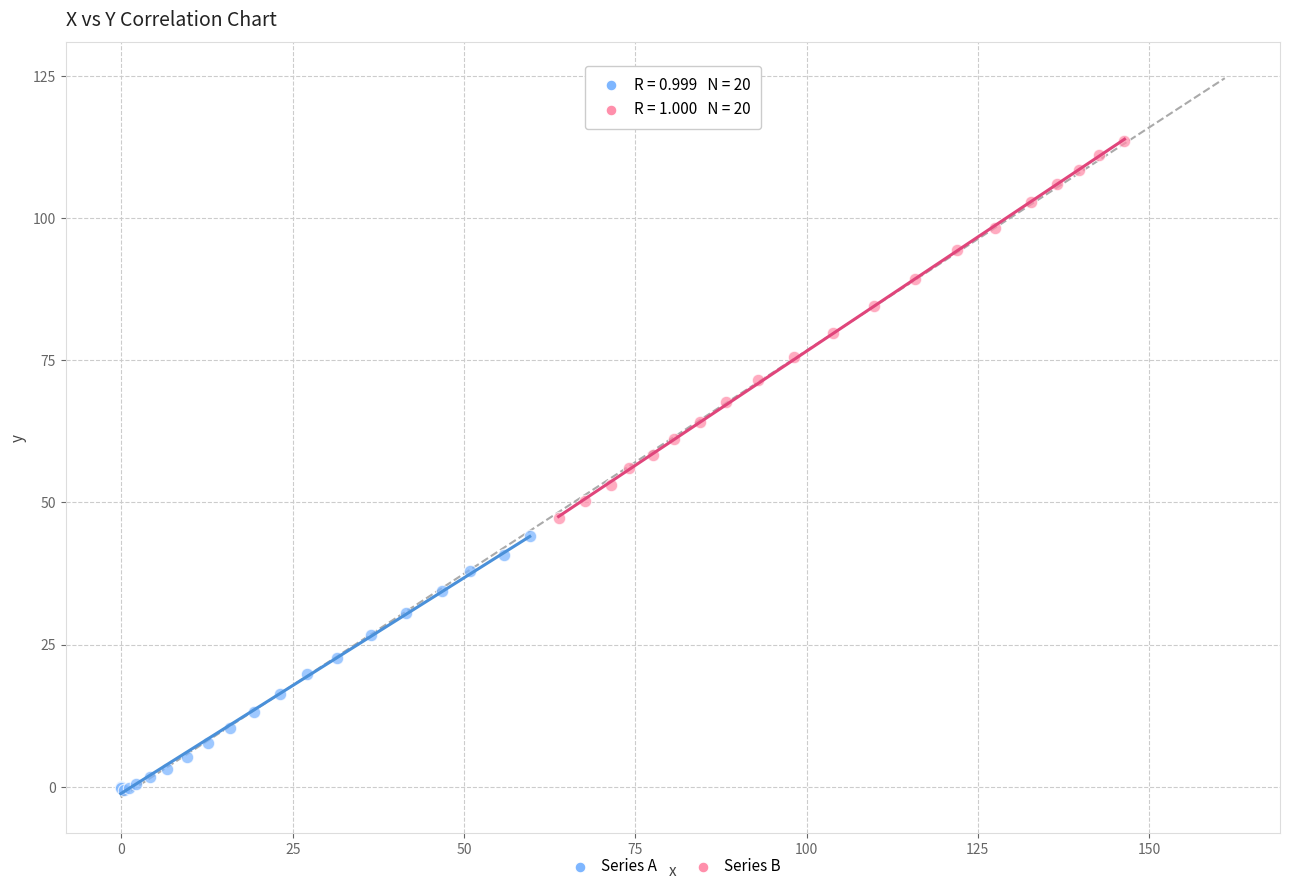

Which series reaches the minimum Y coordinate?

Series A